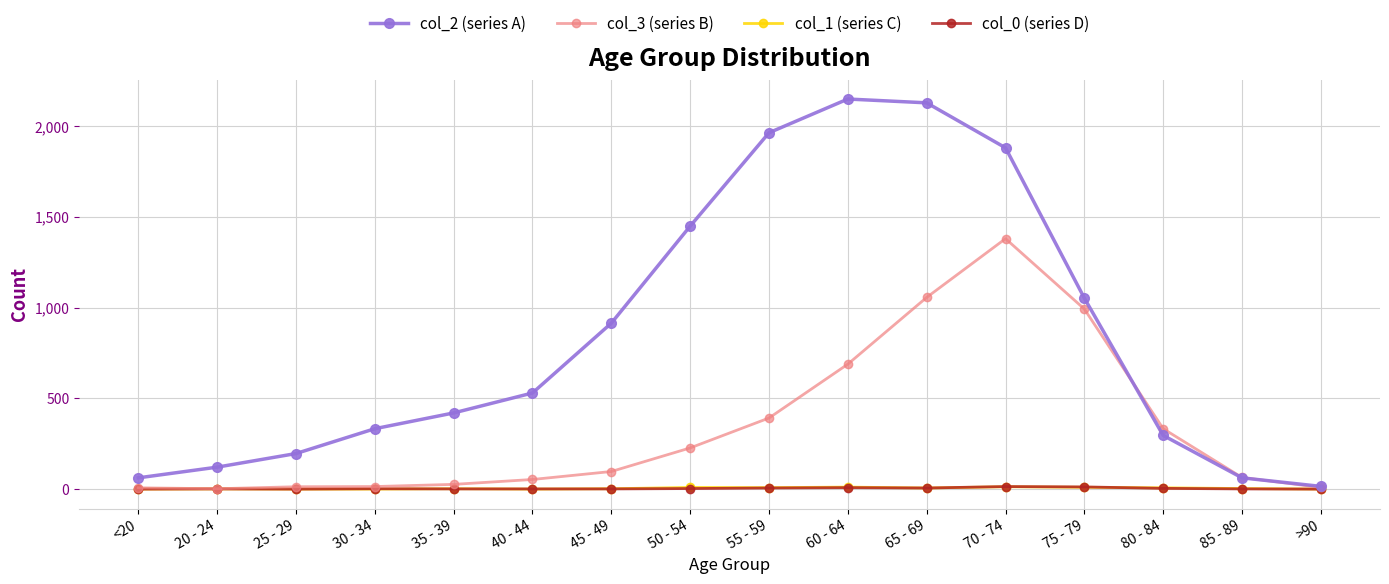

What is the label of the 1st point from the left?

<20